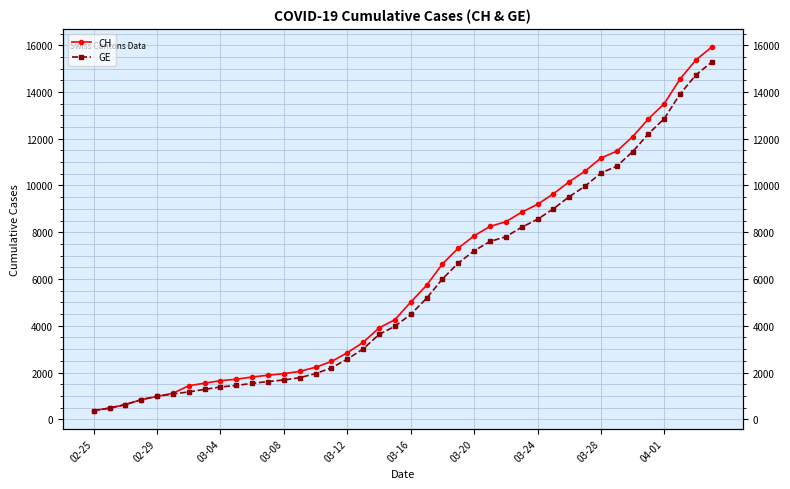

How many distinct data groups are displayed?

2